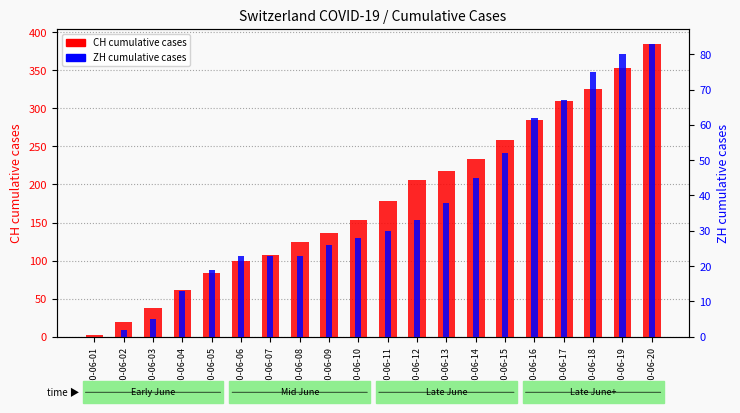

Between 2020-06-03 and 2020-06-12, which series saw the biggest shift?

CH cumulative cases